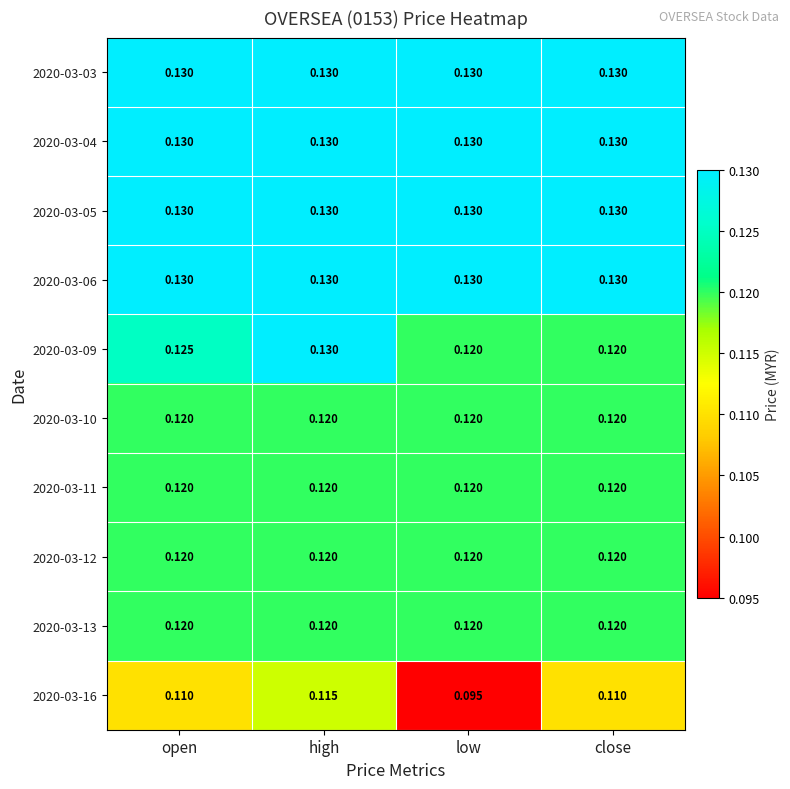

Is the value of 2020-03-13 at high greater than the value of 2020-03-06 at close?

No